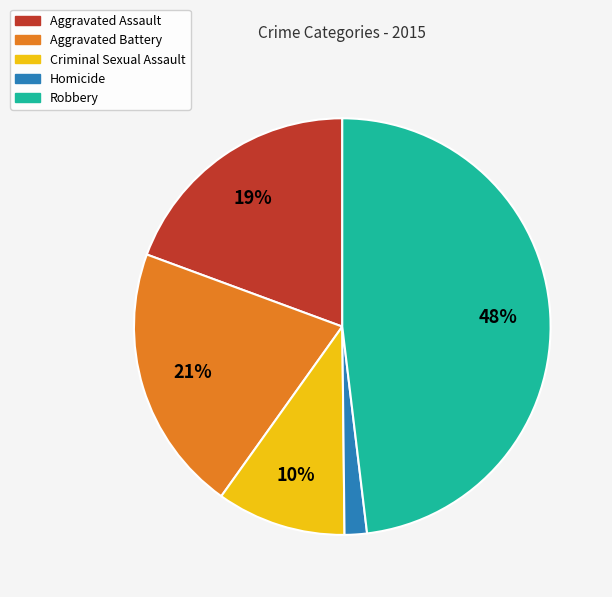

To the nearest percent, what is the combined percentage of Homicide and Robbery?

50%